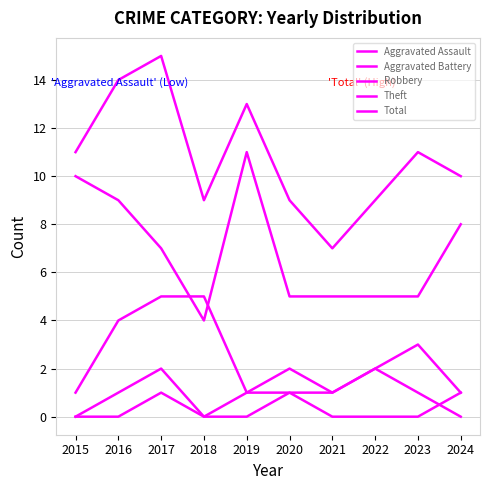

Which category has the lowest value in the Aggravated Battery series?

2015